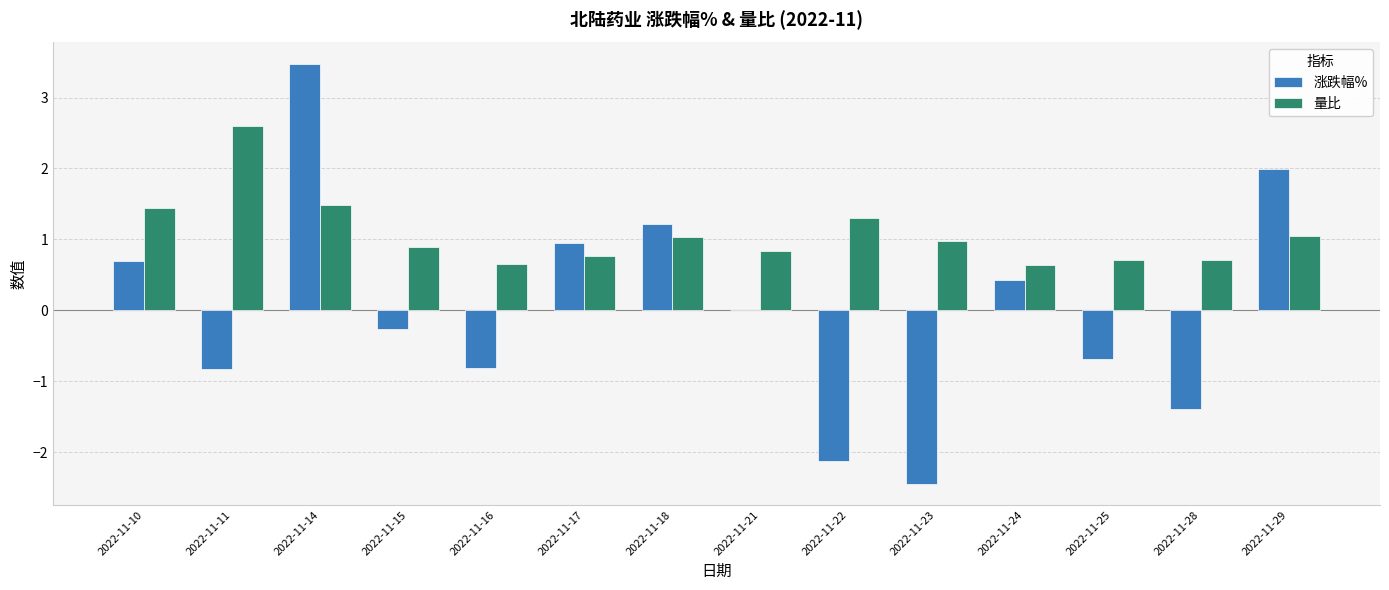

At which label is 涨跌幅% closest to 0?

2022-11-21